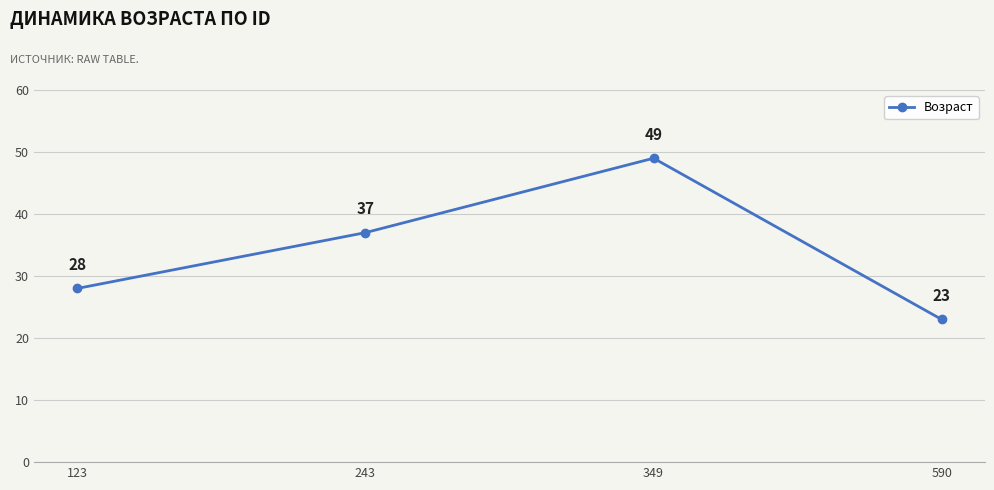

Which label corresponds to the smallest value in the chart?

590